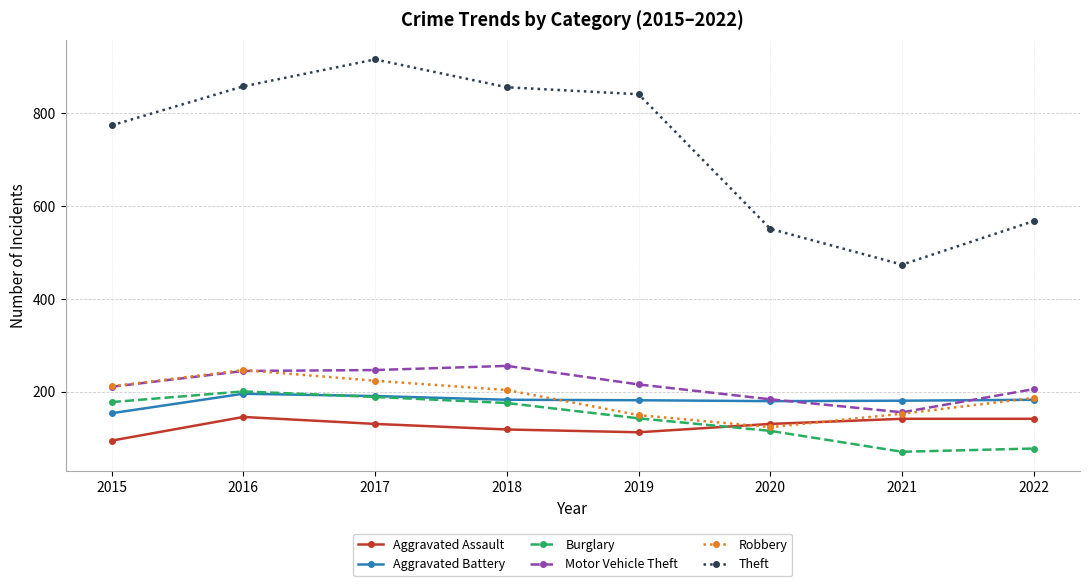

What is the maximum value shown in the chart?

916